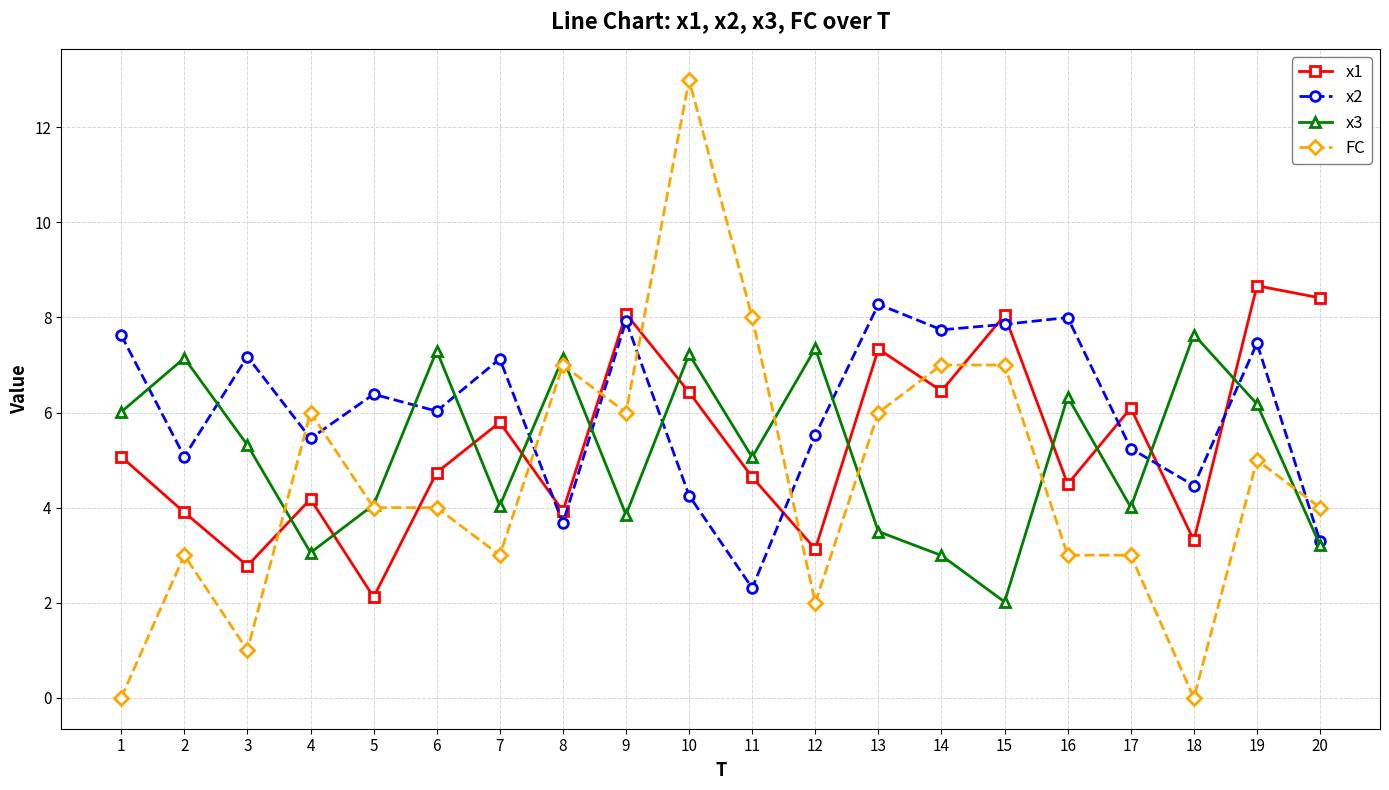

How many values in the x1 series exceed 5?

10